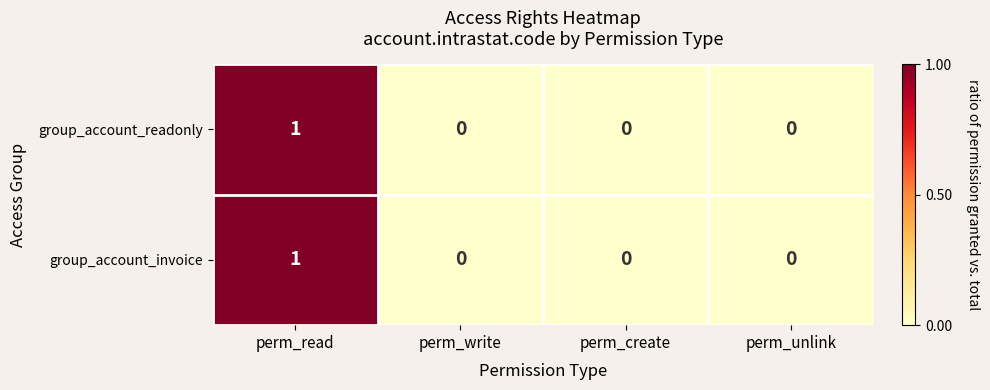

Which label corresponds to the largest value in the chart?

perm_read